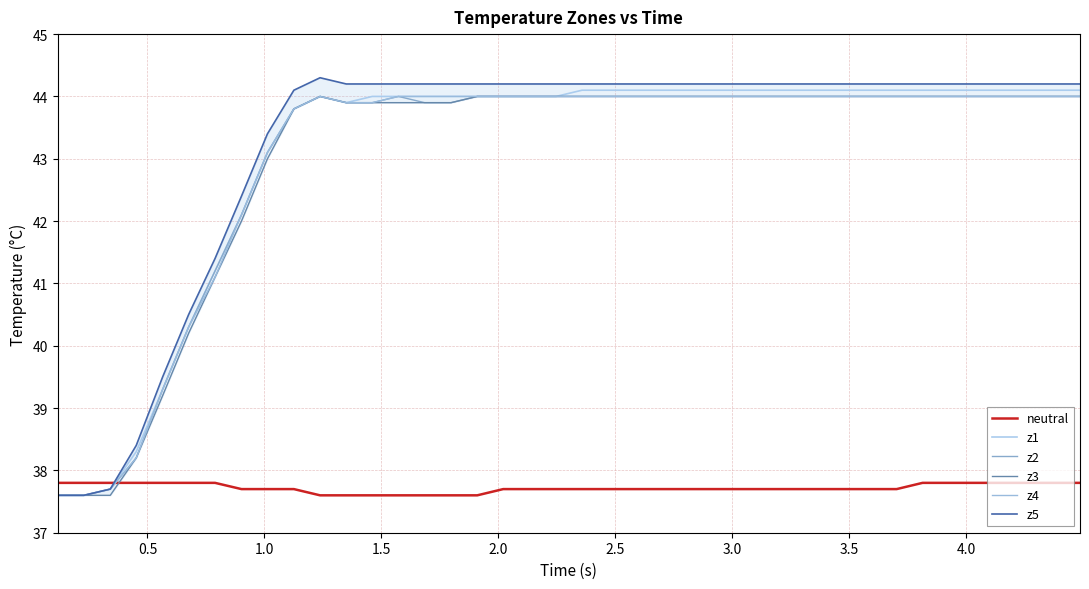

The value of z2 at 20 is 18.0. True or false?

False